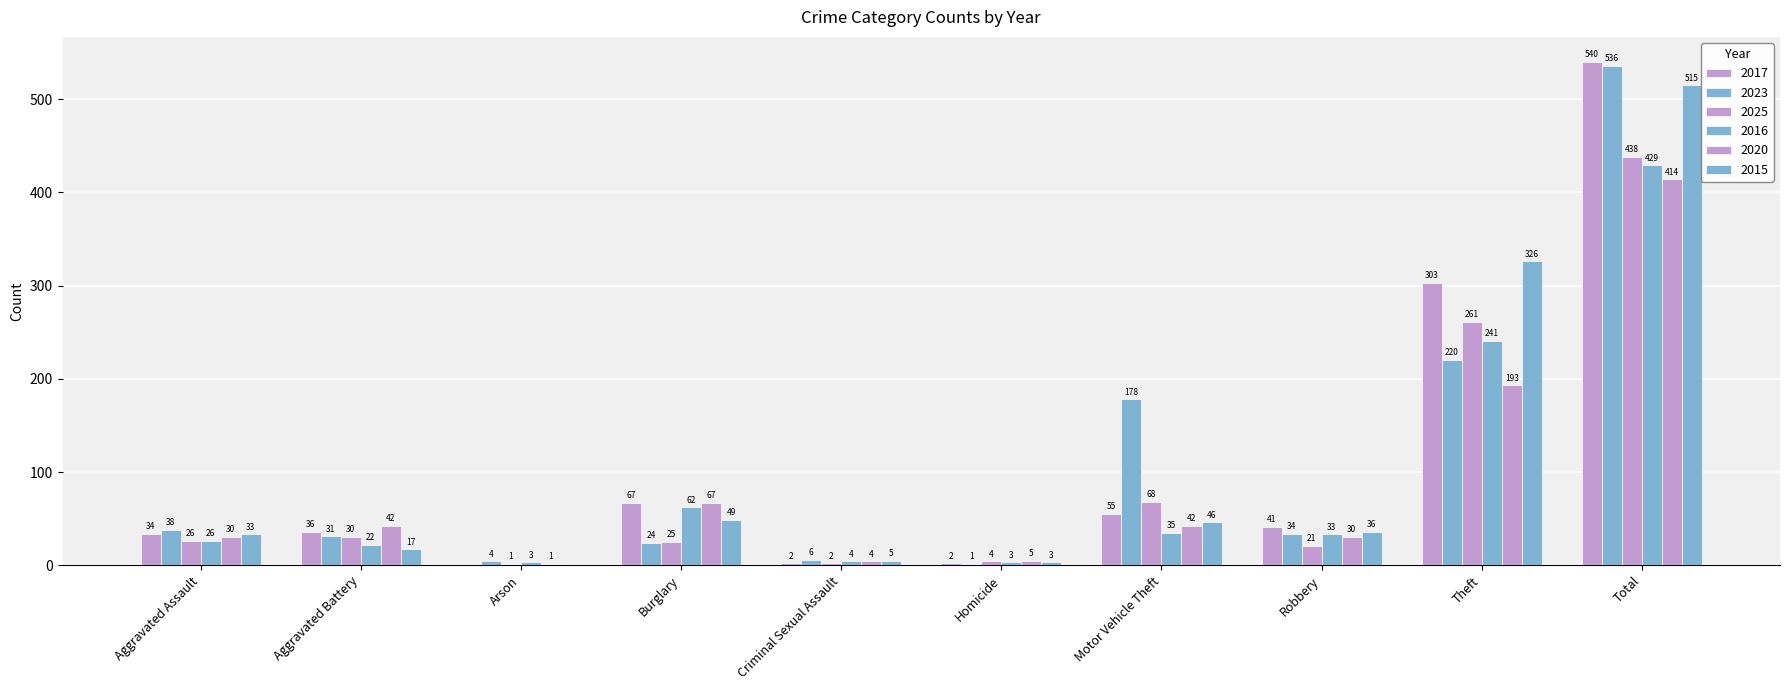

What is the approximate value of 2020 at Burglary?

67